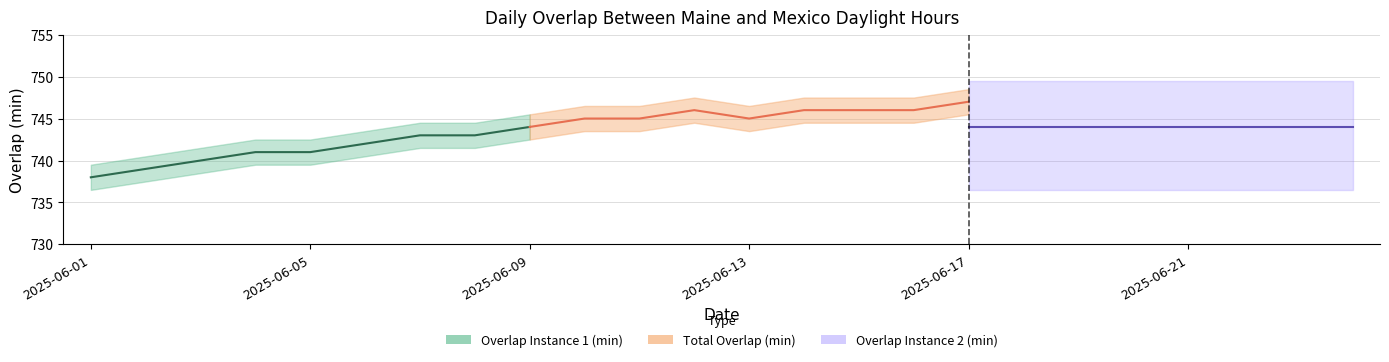

What is the maximum value shown in the chart?

747